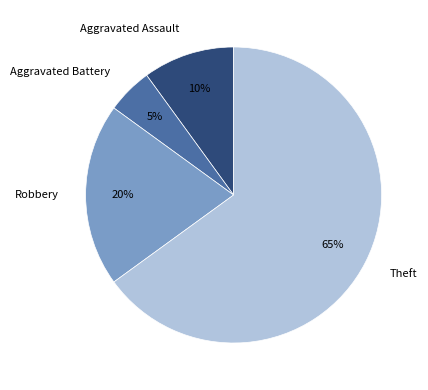

Is it true that Aggravated Assault is 1% of the pie?

False